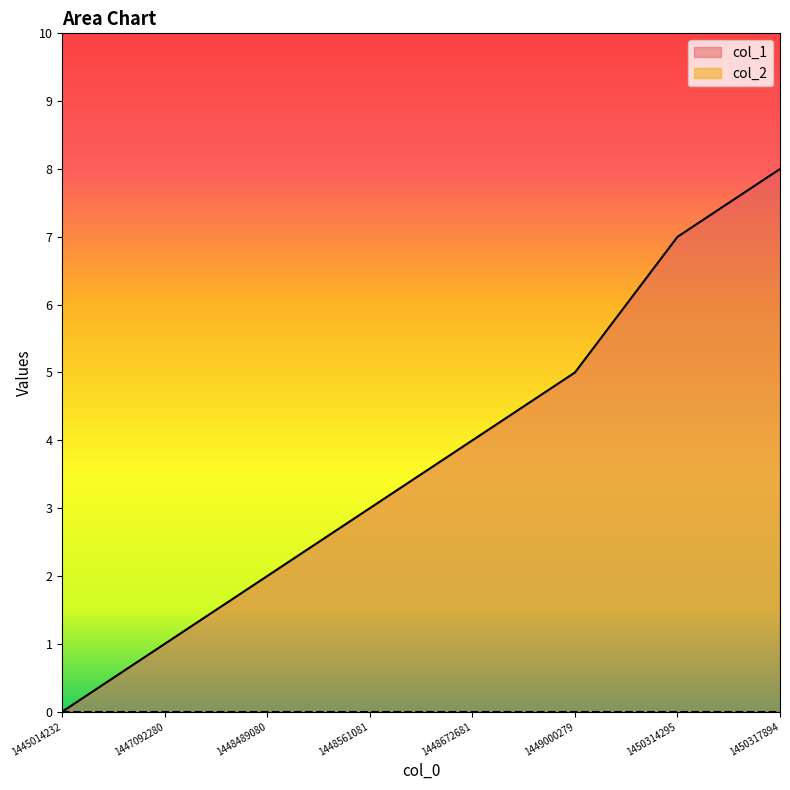

Rank the categories by value from highest to lowest.

1450317894, 1450314295, 1449000279, 1448672681, 1448561081, 1448489080, 1447092280, 1445014232